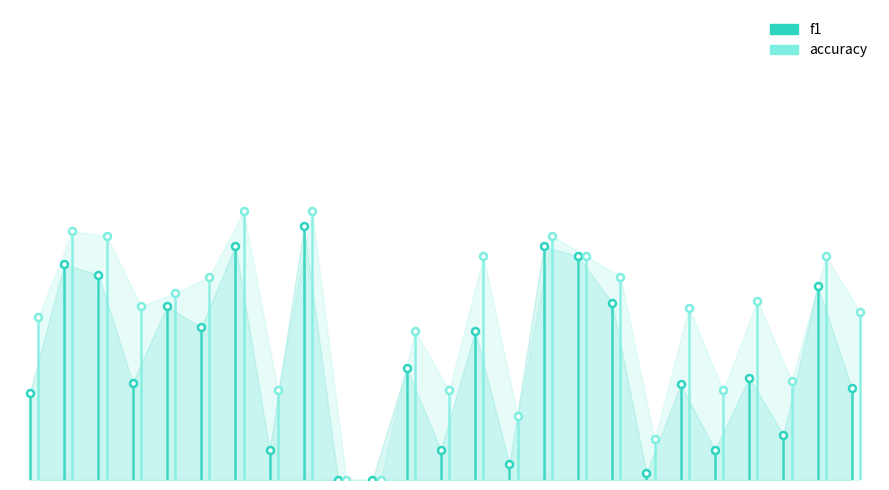

True or false: accuracy and f1 intersect in this chart.

False